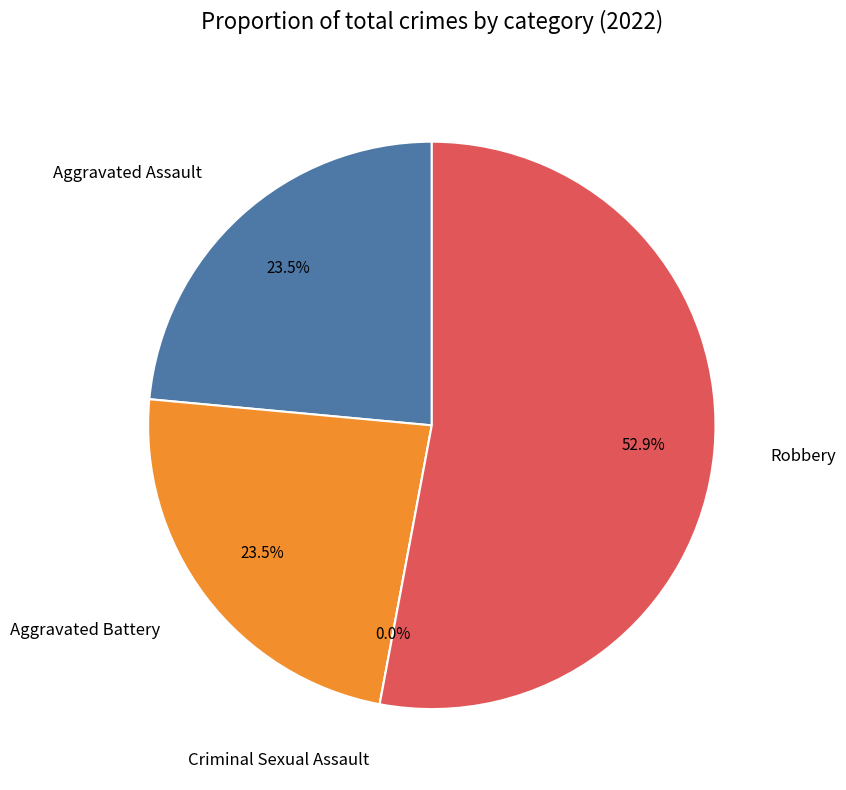

To the nearest percent, what percentage of the pie is Aggravated Battery?

24%